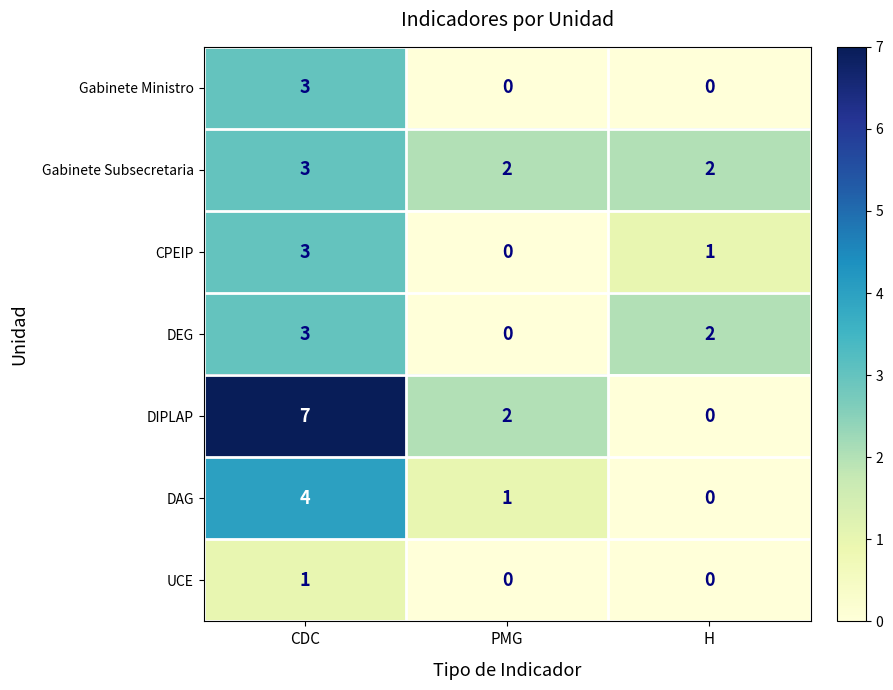

Is it true that Gabinete Subsecretaria equals 0 at H?

False